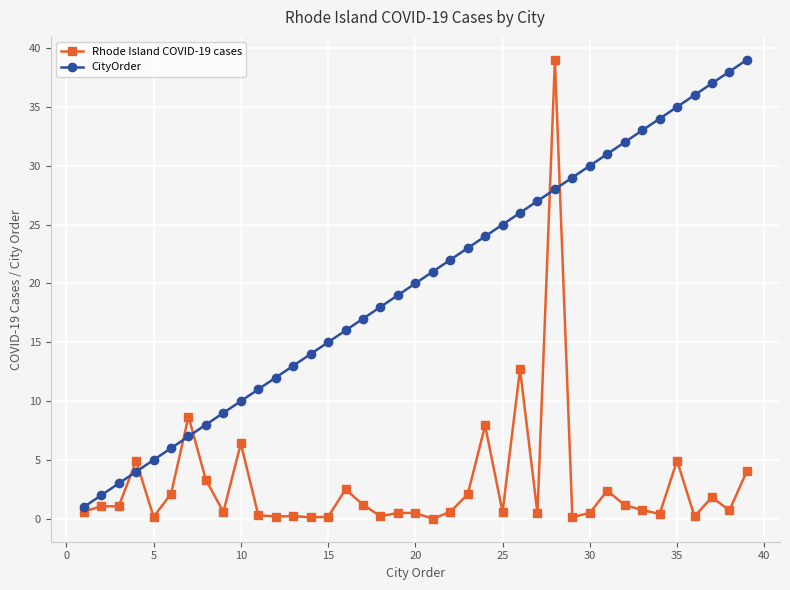

What are all the series names shown in the legend?

Rhode Island COVID-19 cases, CityOrder